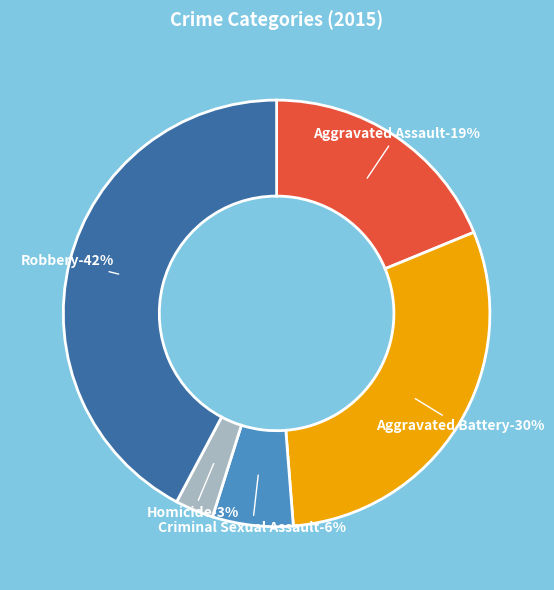

Does any single category account for the majority?

No